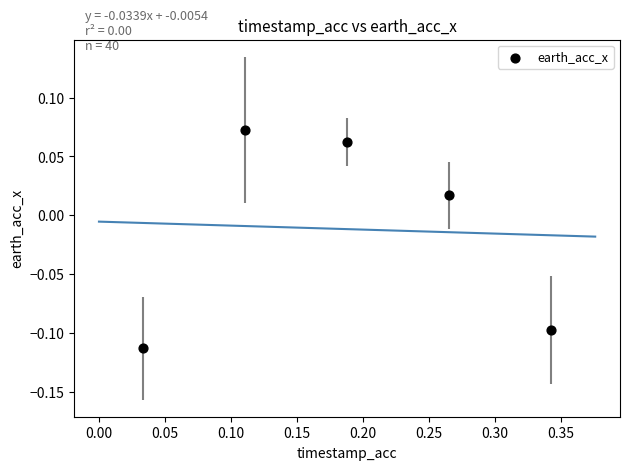

What is the range of X values (max minus min)?

0.3